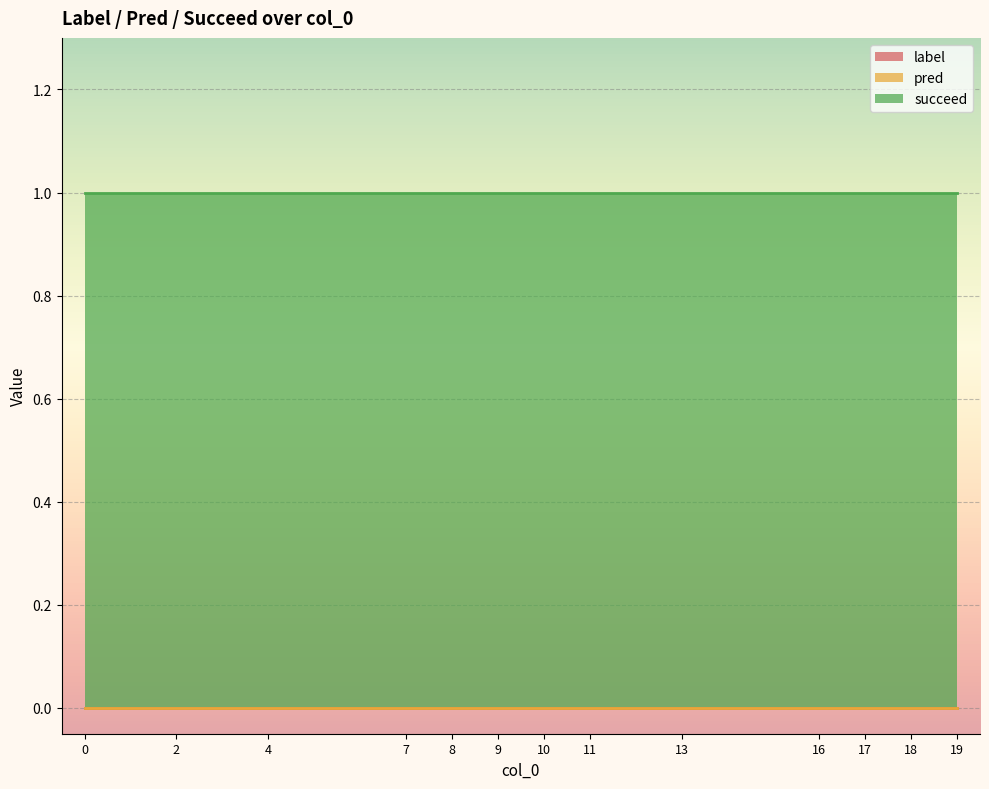

What is the sum of the succeed values at 16 and 13?

2